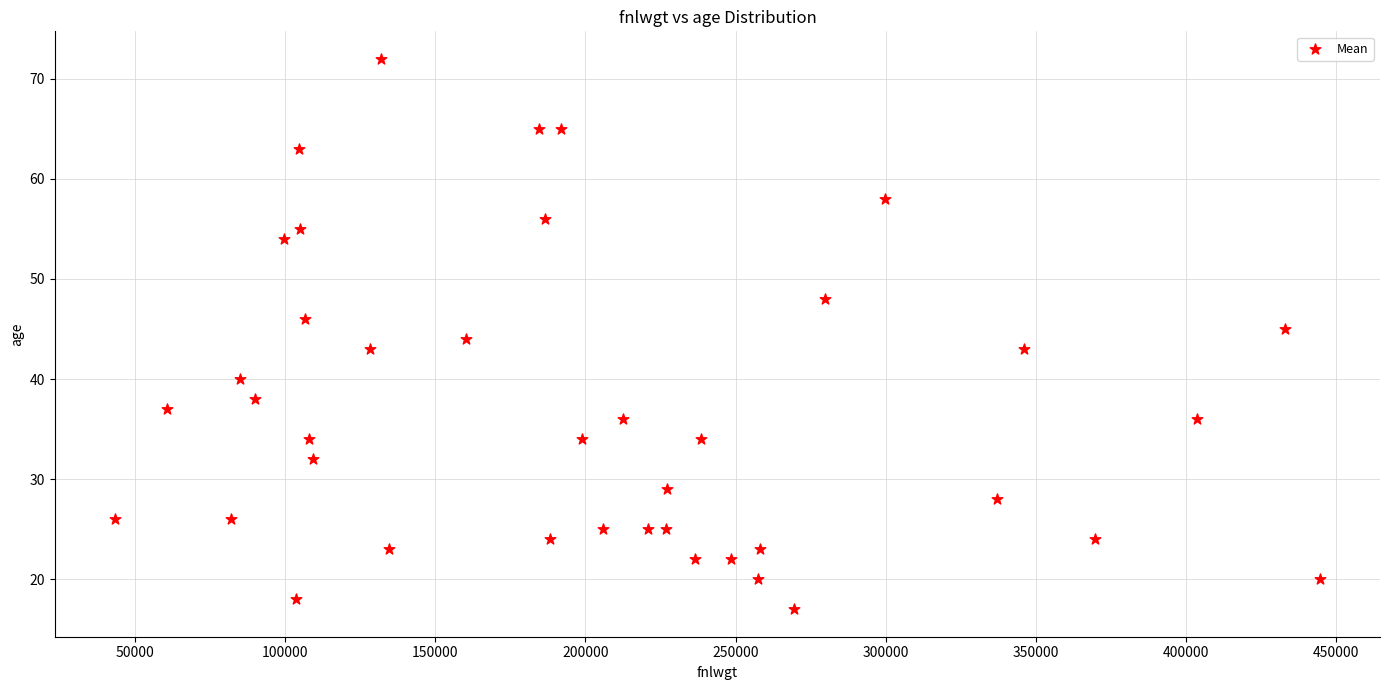

What is the range of Y values (max minus min)?

55